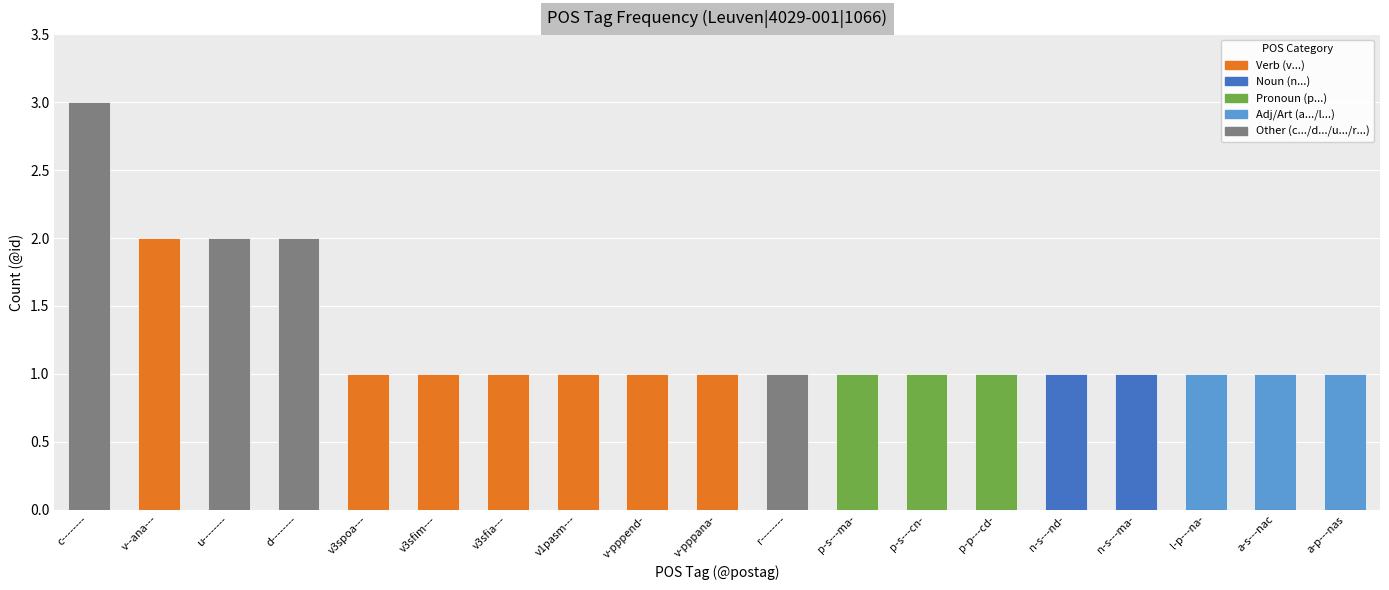

How many distinct data groups are displayed?

1